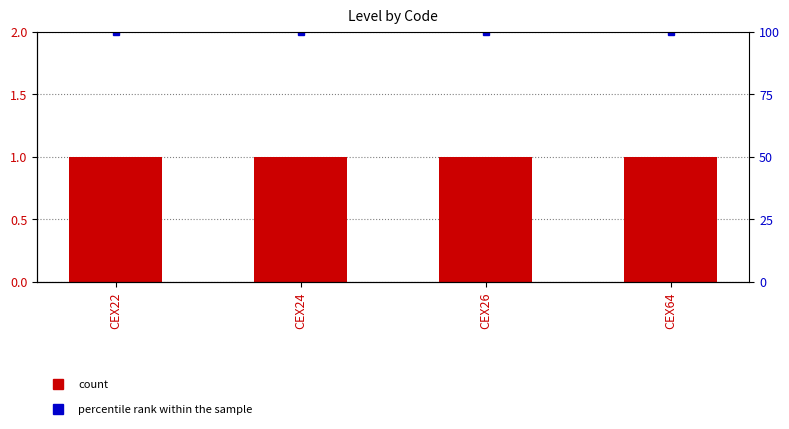

Is the value of percentile rank within the sample at CEX64 greater than the value of Level at CEX26?

Yes